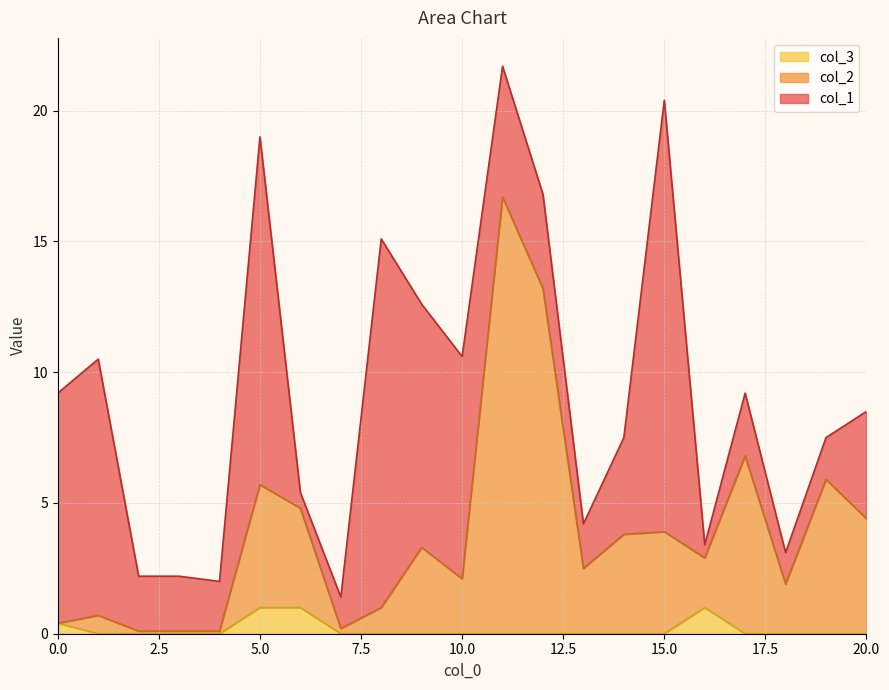

At which label is col_2 closest to 8?

17